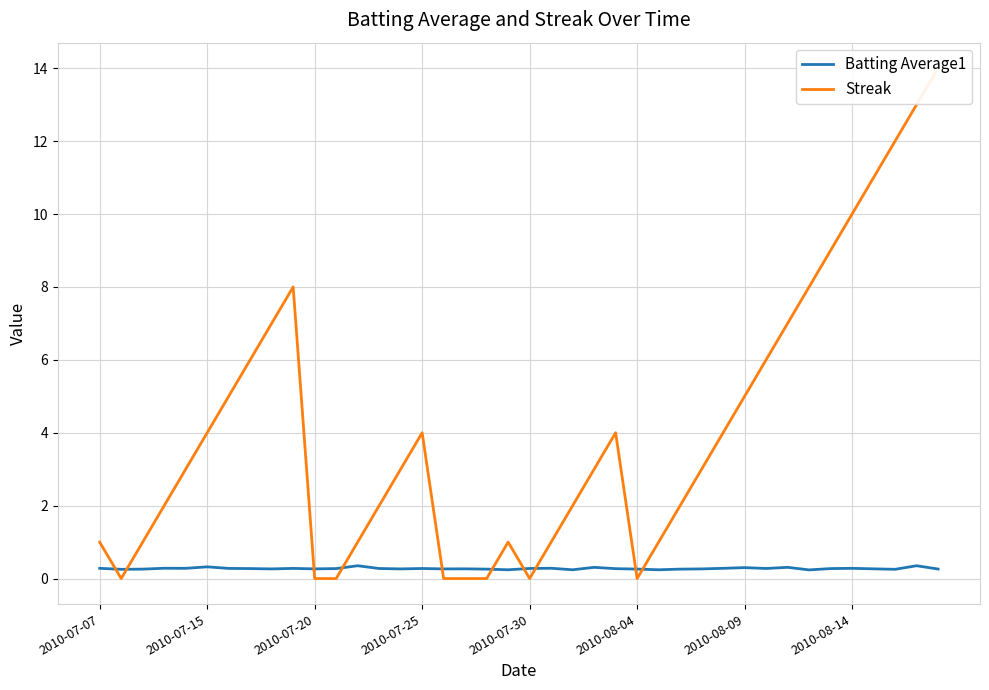

At how many categories does at least one series exceed 6?

10